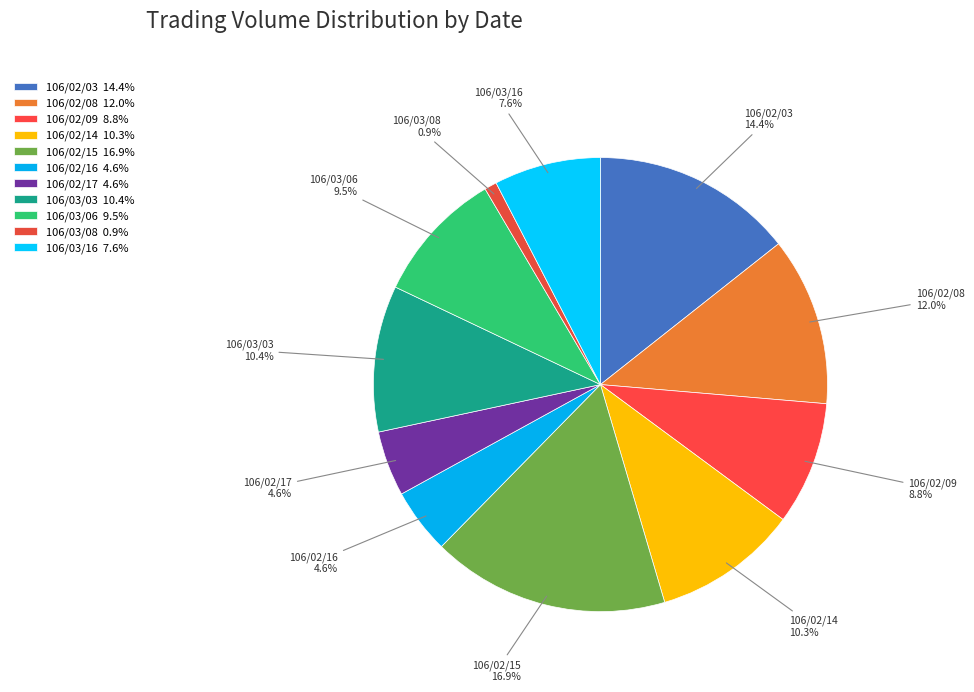

What percentage is the 106/02/17 slice, to the nearest percent?

5%